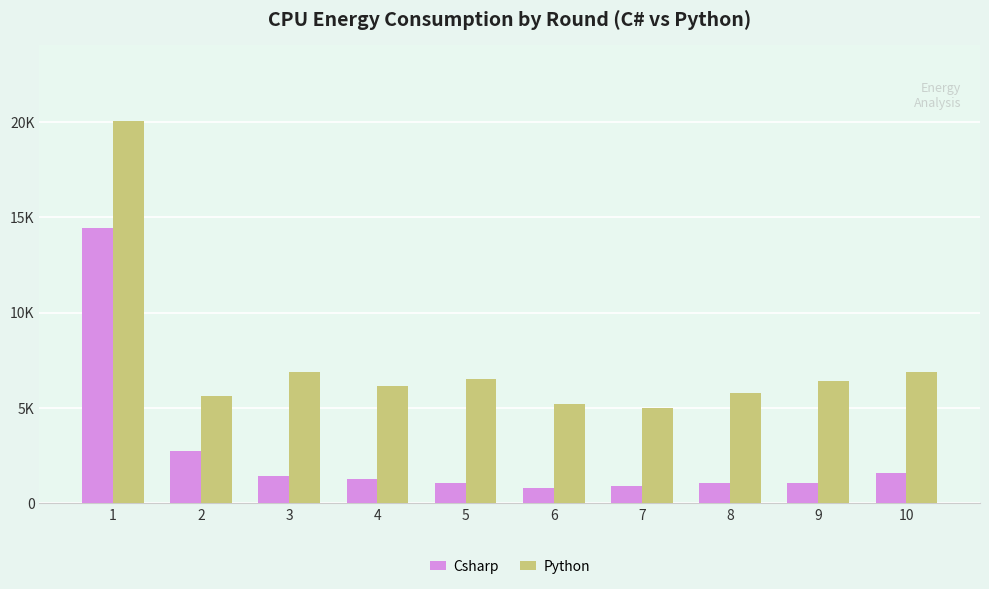

What is the sum of all Csharp values?

26441